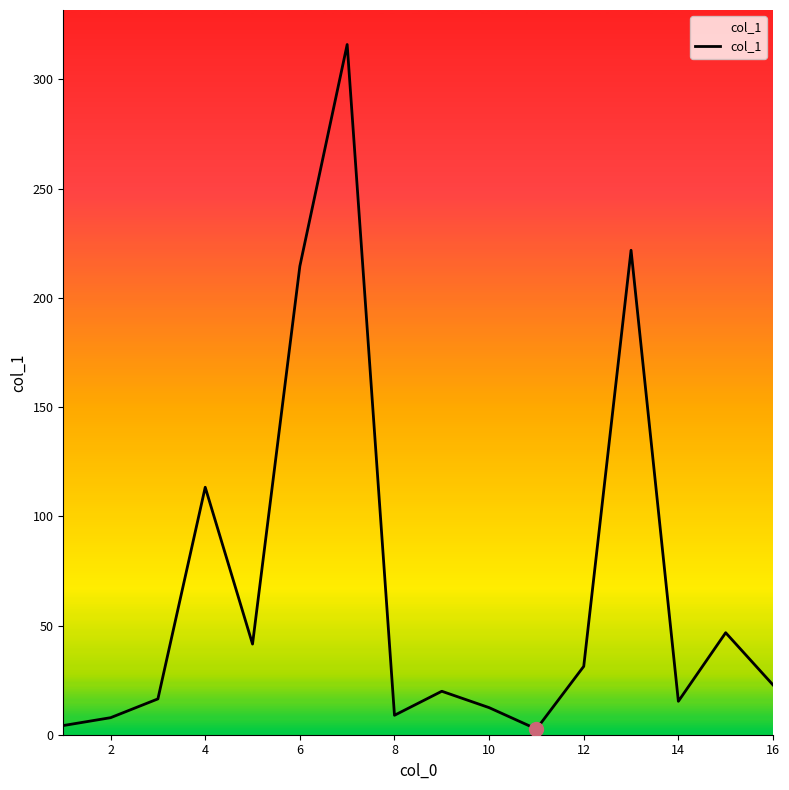

What is the greatest value displayed?

316.0